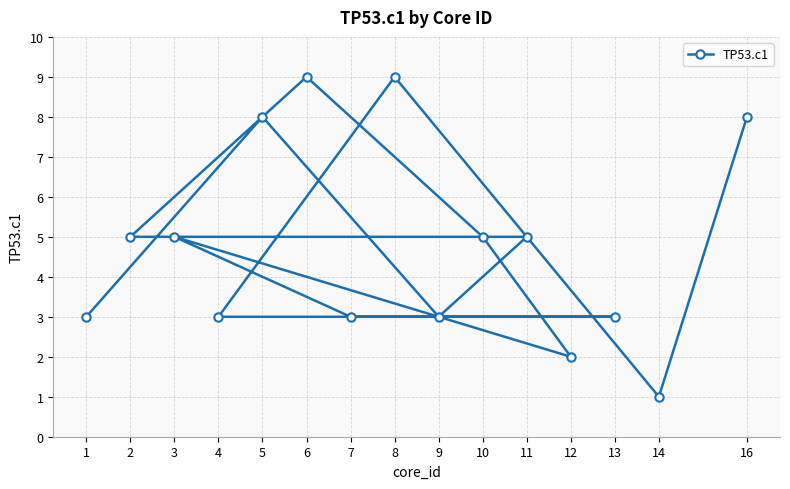

What is the average value?

5